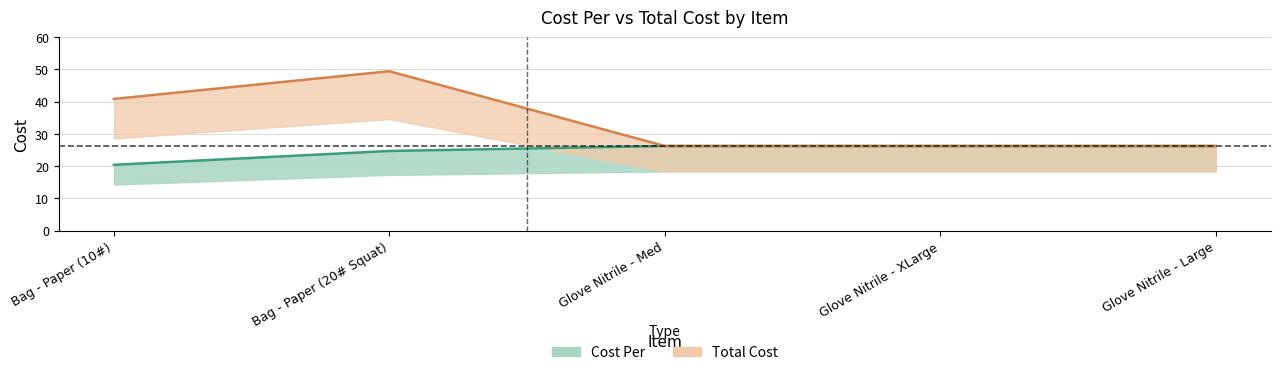

What is the average value of the Cost Per series?

24.8